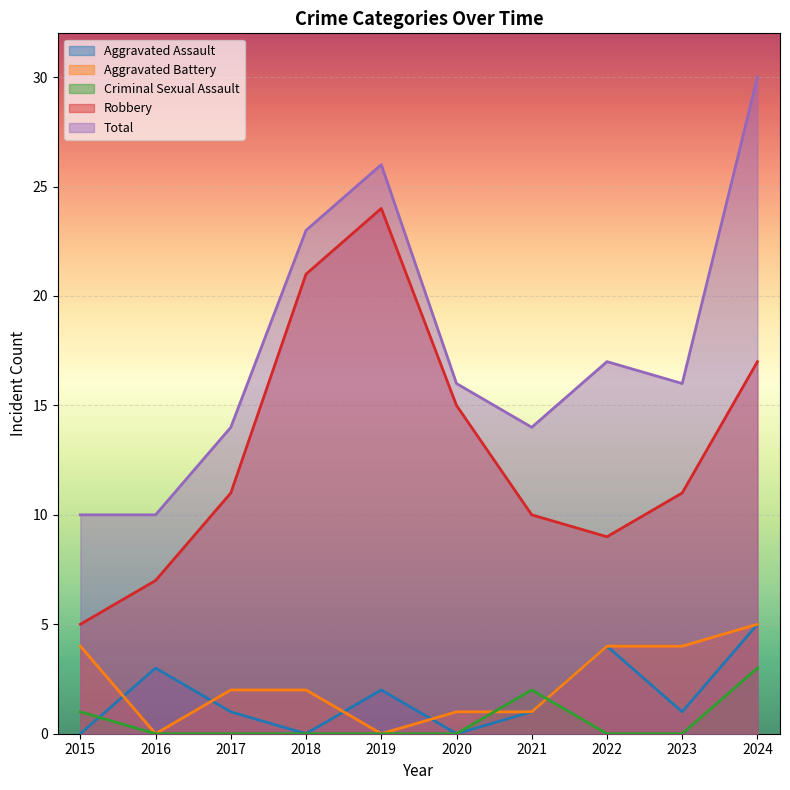

What is the value of the Total point at the 6th from the left?

16